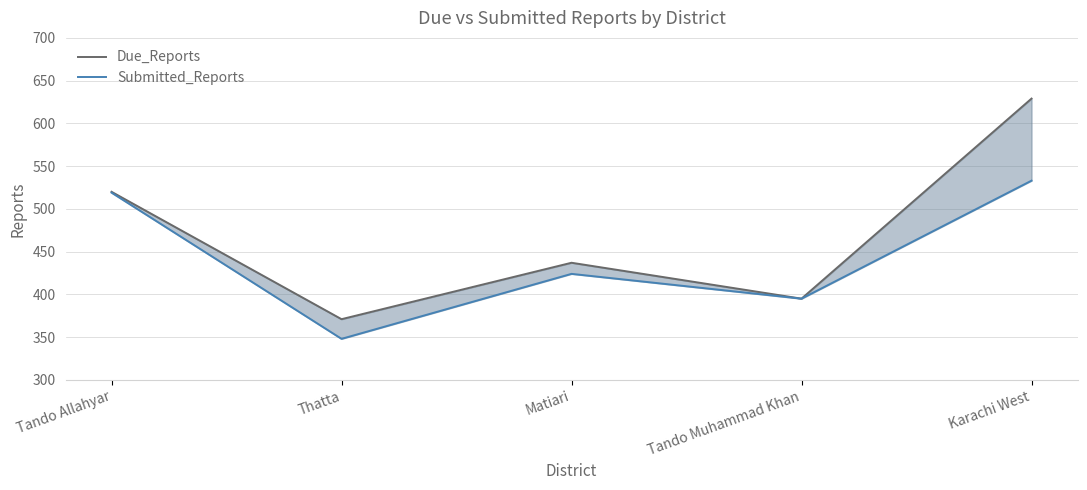

What is the average value of the Due_Reports series?

470